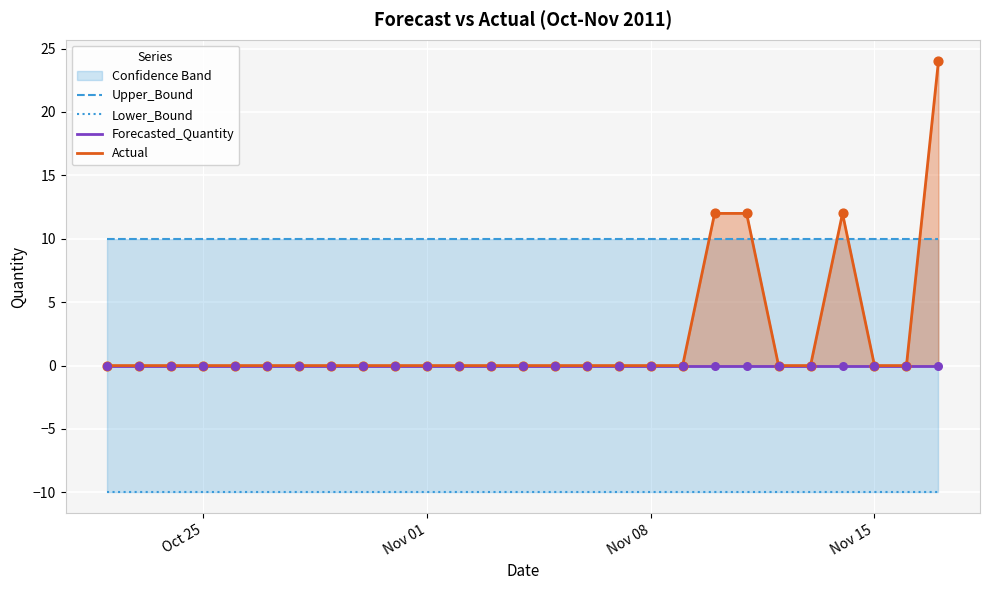

At how many categories does at least one series exceed -5?

27